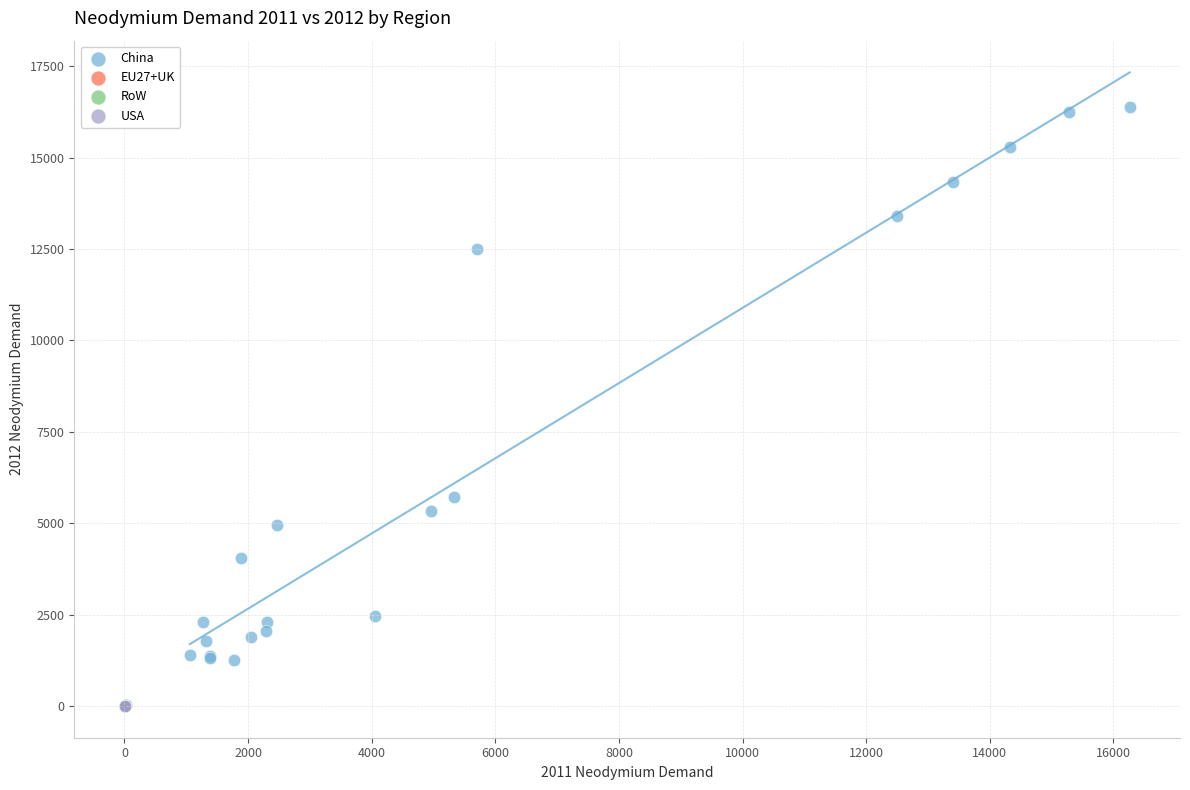

Which series has the largest Y range (max minus min)?

China